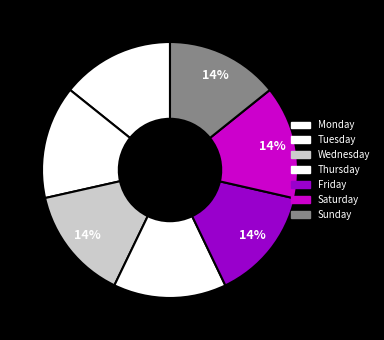

How many segments does this pie chart have?

7